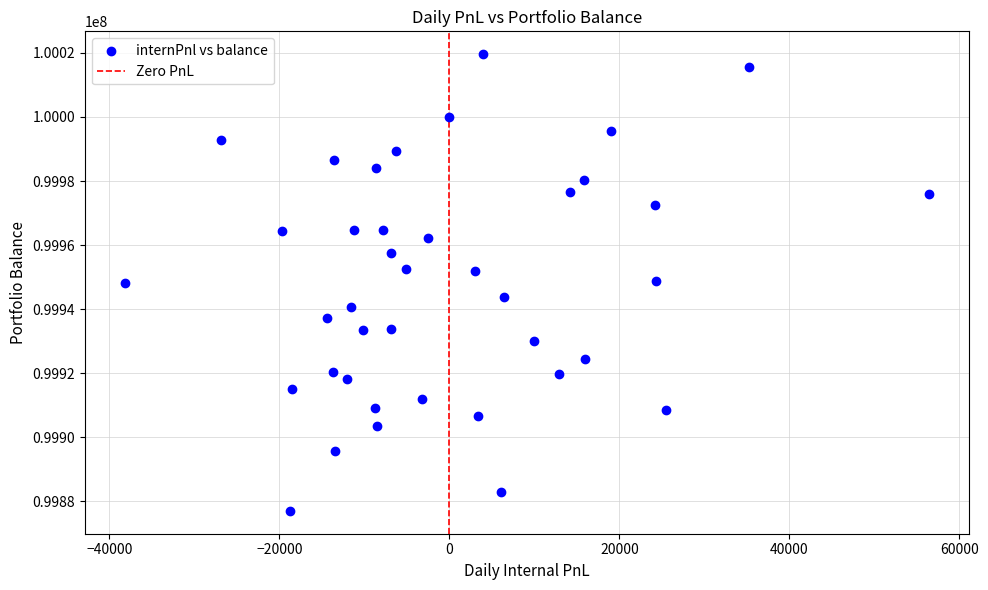

What is the range of X values (max minus min)?

94554.6